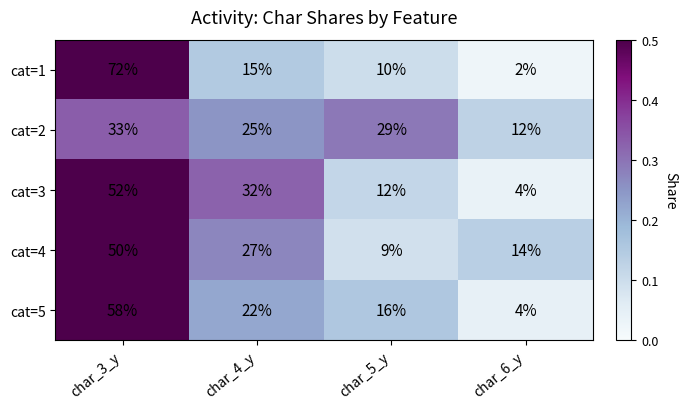

Rank the categories by cat=1 value from highest to lowest.

char_3_y, char_4_y, char_5_y, char_6_y